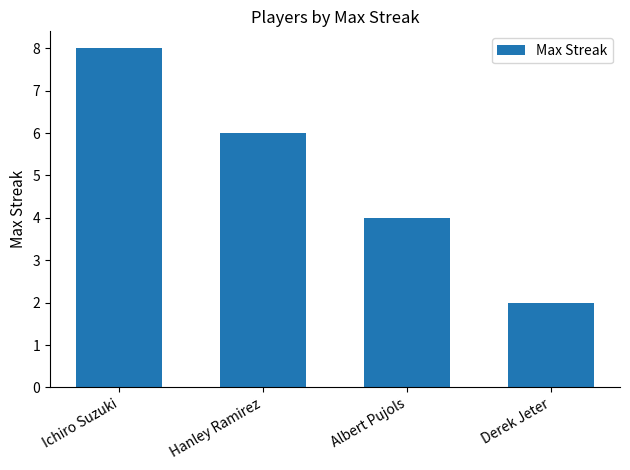

Reading left to right, transcribe all the data shown in this chart.

8	6	4	2